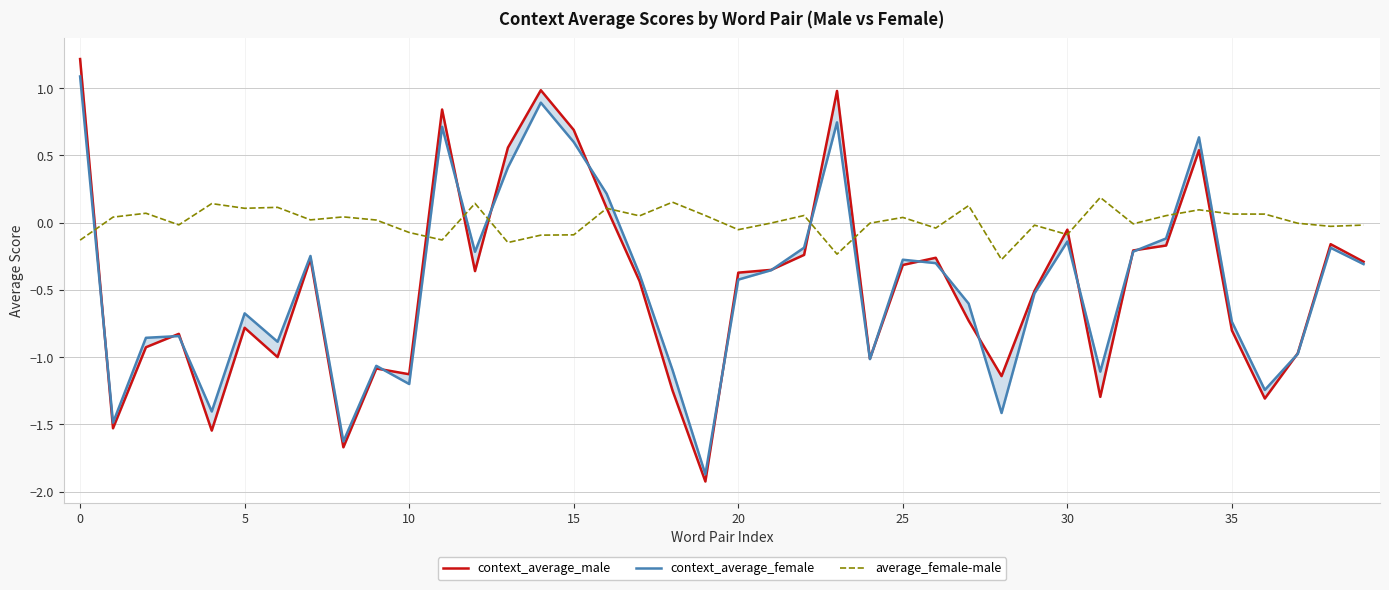

Where do context_average_male and context_average_female first cross each other?

0 and 5